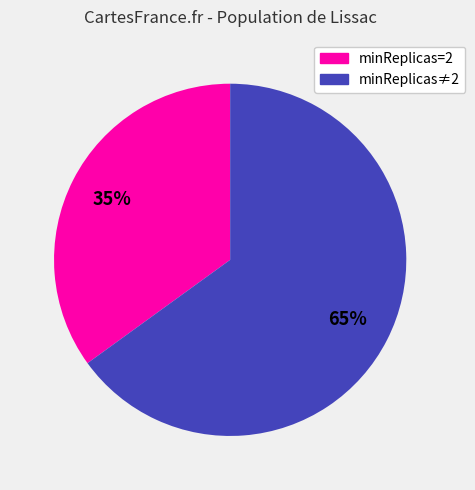

Is there a majority slice in this chart?

Yes